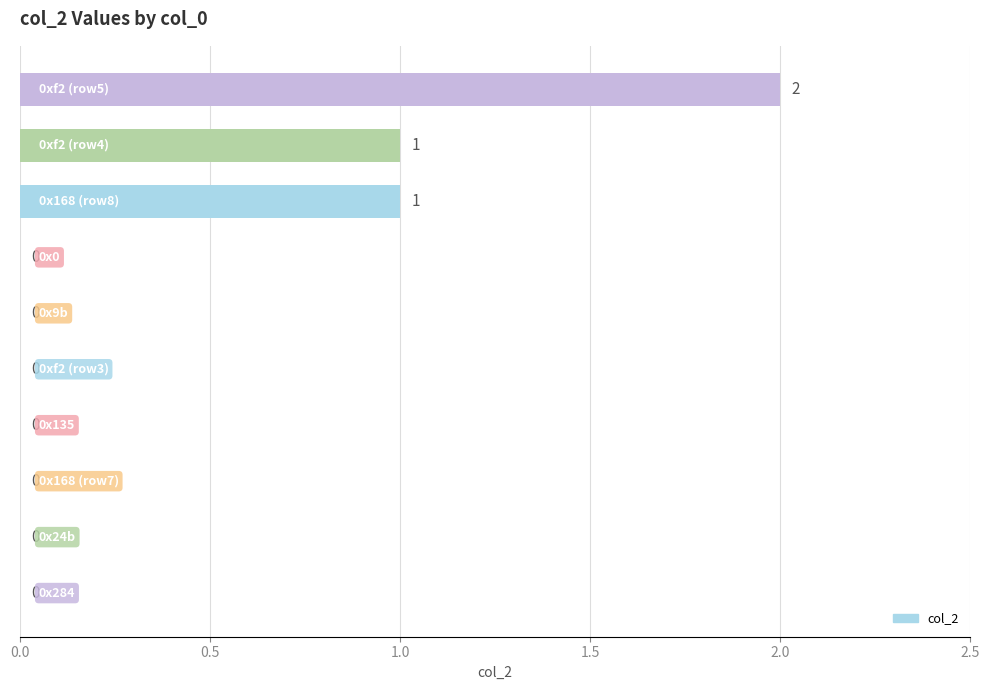

How many values are between 0 and 1?

9